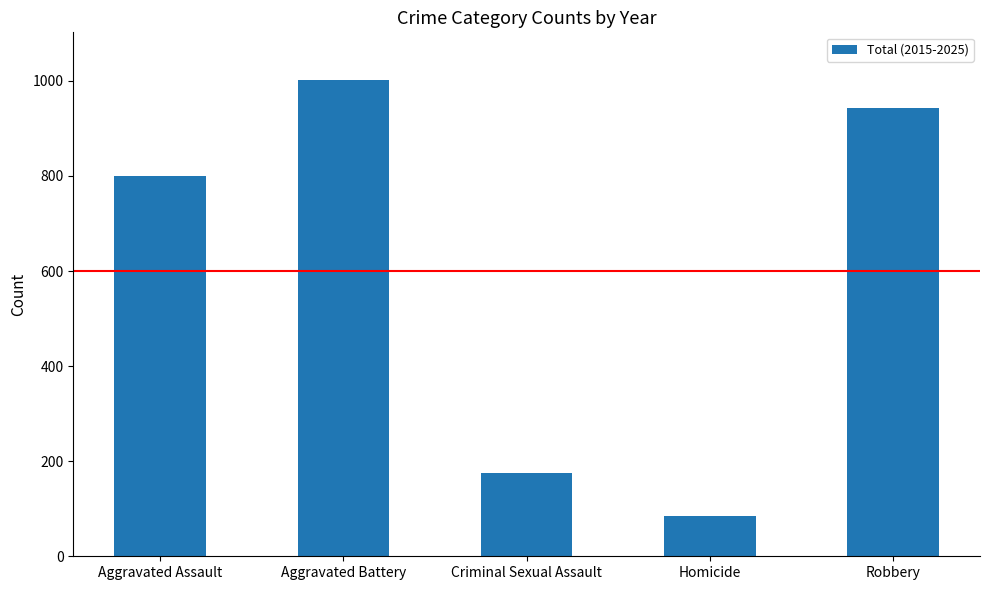

List the labels in order of value, smallest first.

Homicide, Criminal Sexual Assault, Aggravated Assault, Robbery, Aggravated Battery